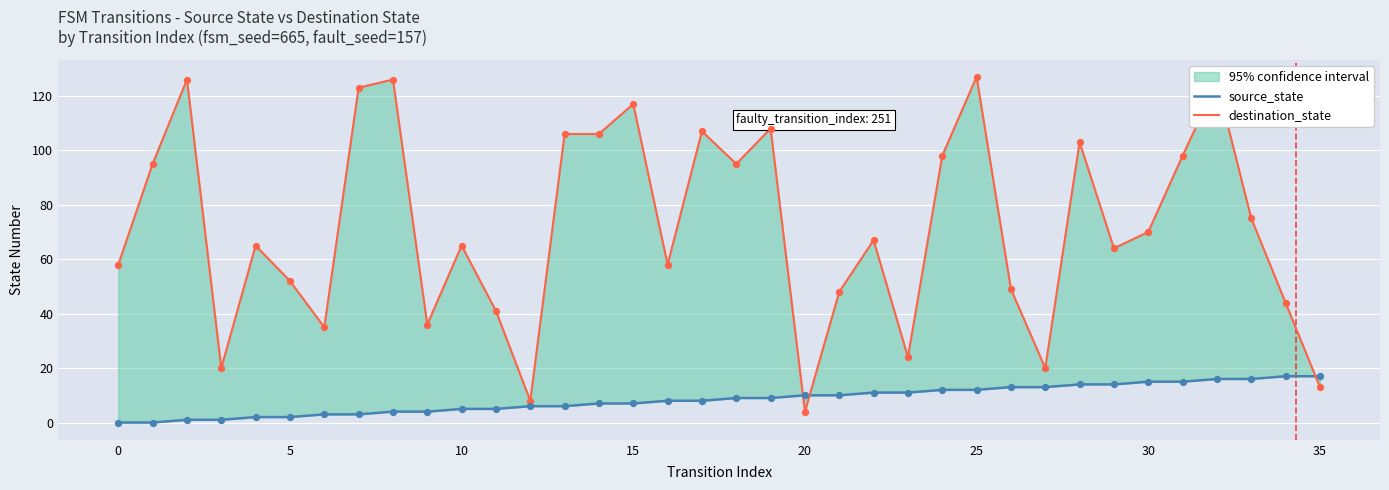

At which category is the sum across all series the highest?

32